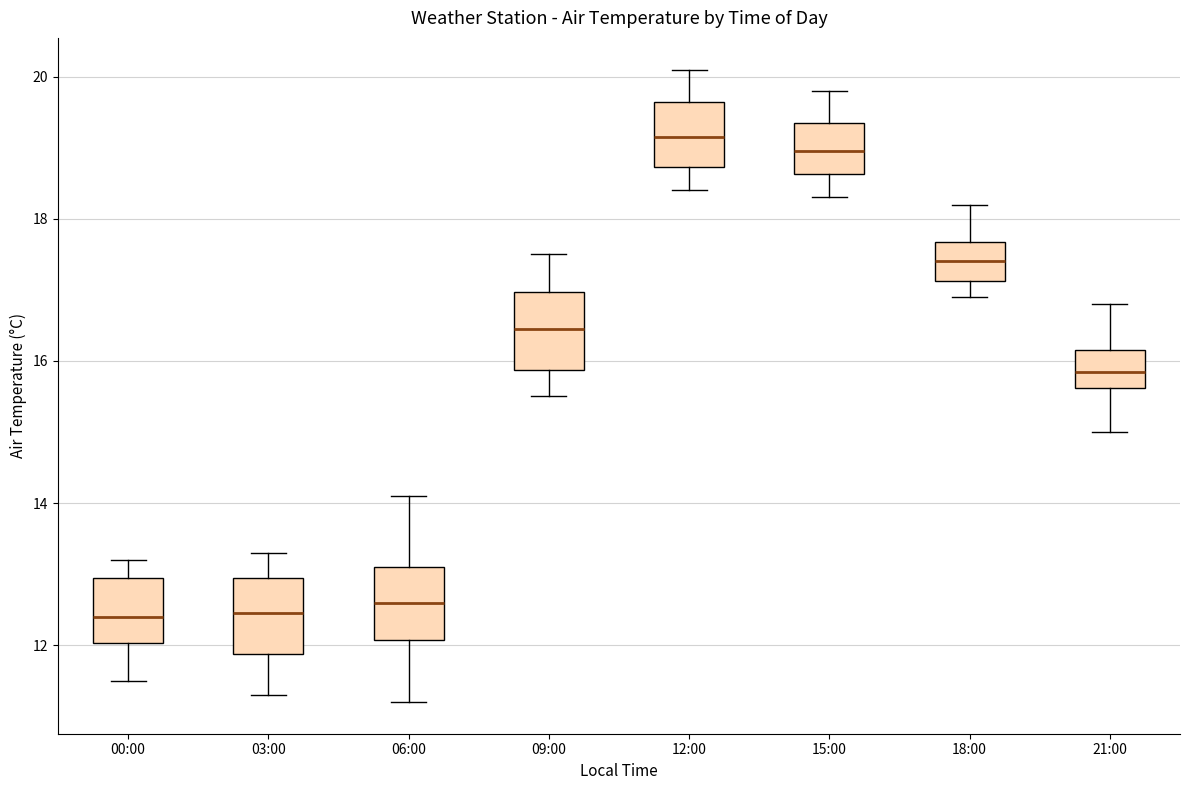

Reading left to right, read every box against the y-axis: the position of its median line, the range the box covers, and the ends of its whiskers. The values are not printed on the chart, so give them approximately, as read against the axis.

00:00: median 12.4, box 12.0 to 13.0, whiskers 11.6 to 13.2
03:00: median 12.4, box 11.8 to 13.0, whiskers 11.4 to 13.4
06:00: median 12.6, box 12.0 to 13.2, whiskers 11.2 to 14.2
09:00: median 16.4, box 15.8 to 17.0, whiskers 15.6 to 17.6
12:00: median 19.2, box 18.8 to 19.6, whiskers 18.4 to 20.2
15:00: median 19.0, box 18.6 to 19.4, whiskers 18.4 to 19.8
18:00: median 17.4, box 17.2 to 17.6, whiskers 17.0 to 18.2
21:00: median 15.8, box 15.6 to 16.2, whiskers 15.0 to 16.8